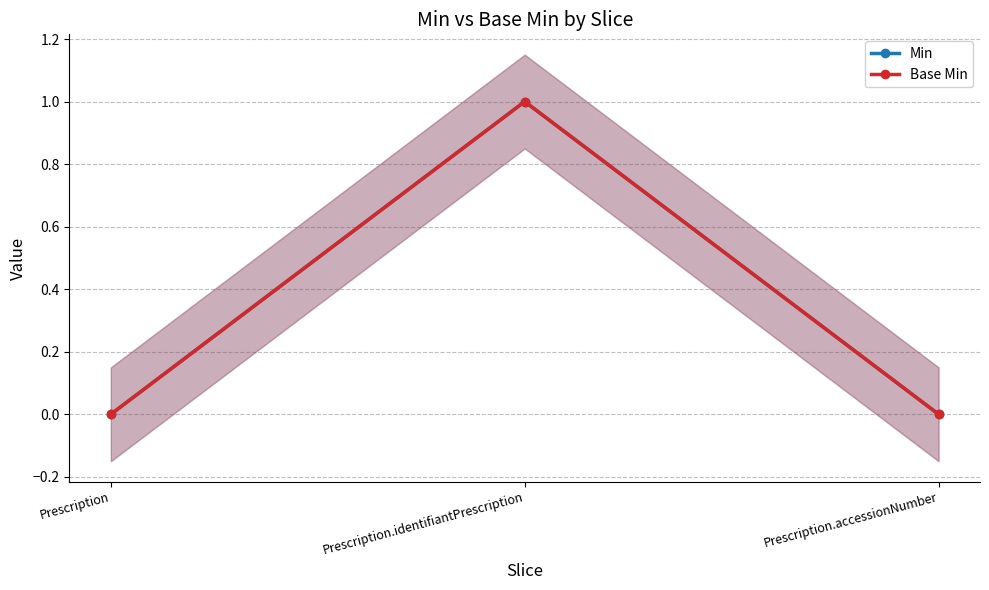

Reading left to right, extract all data points from this chart.

Min: Prescription=0	Prescription.identifiantPrescription=1	Prescription.accessionNumber=0
Base Min: Prescription=0	Prescription.identifiantPrescription=1	Prescription.accessionNumber=0